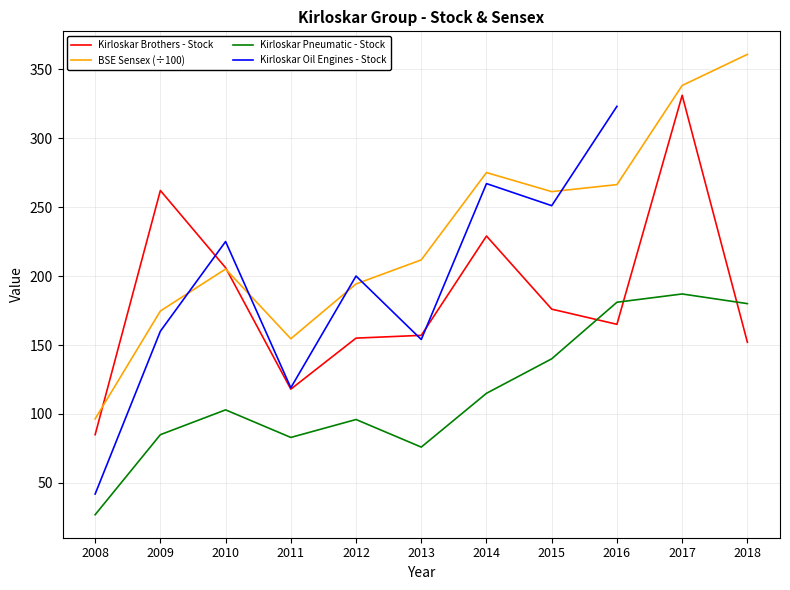

Does the chart display data point markers on the line(s)?

No